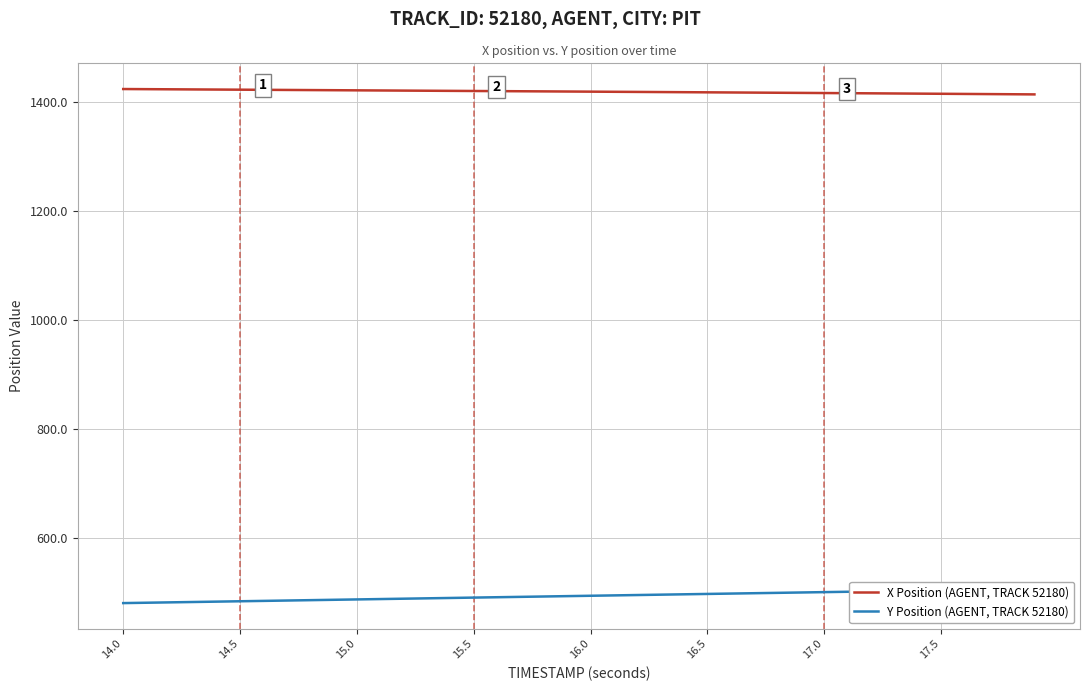

What is the lowest value of the X Position (AGENT, TRACK 52180) series?

1414.6